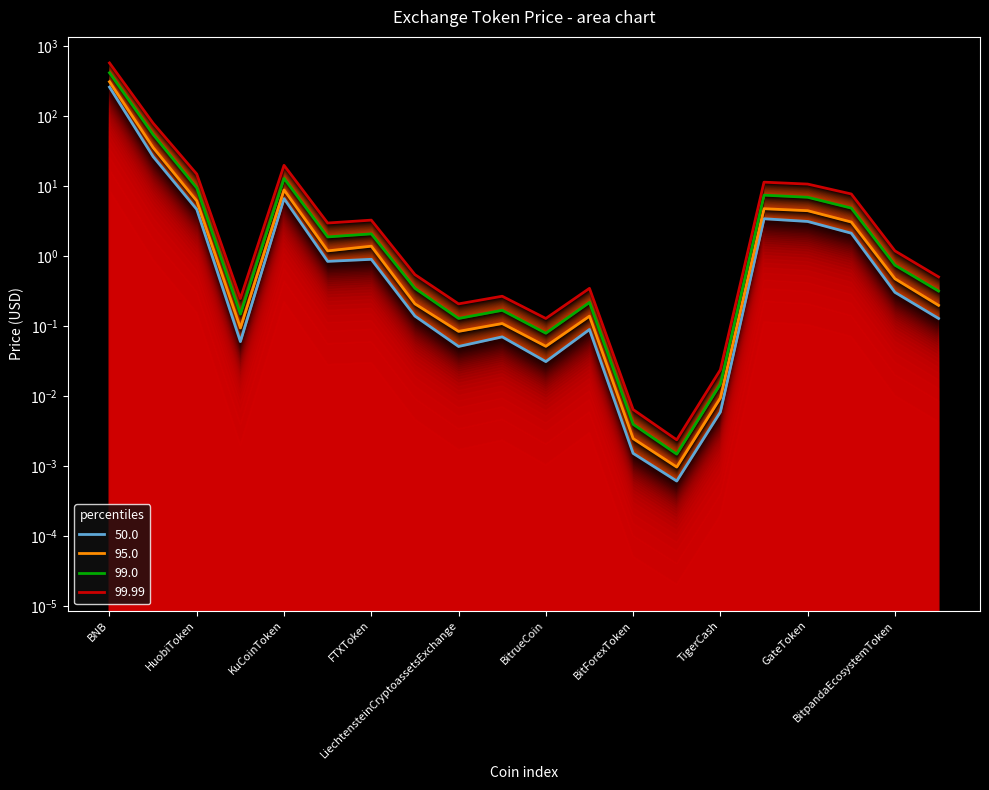

What position from the left is KuCoinToken?

5